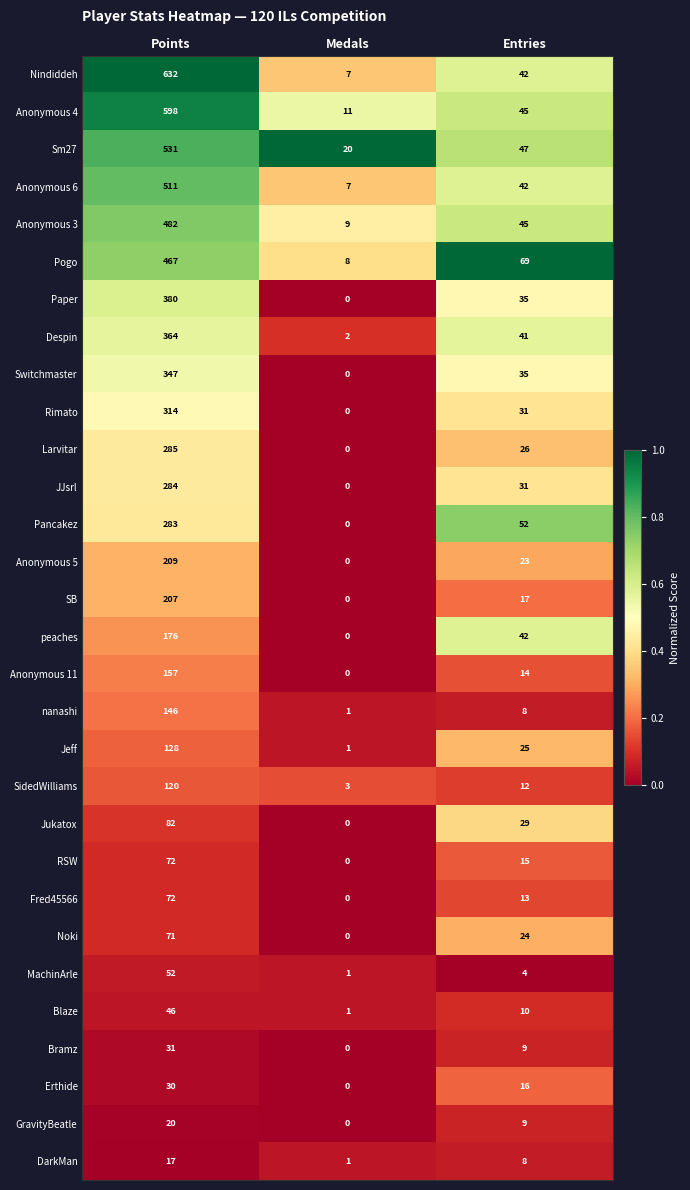

Which series has the widest spread of values?

Nindiddeh